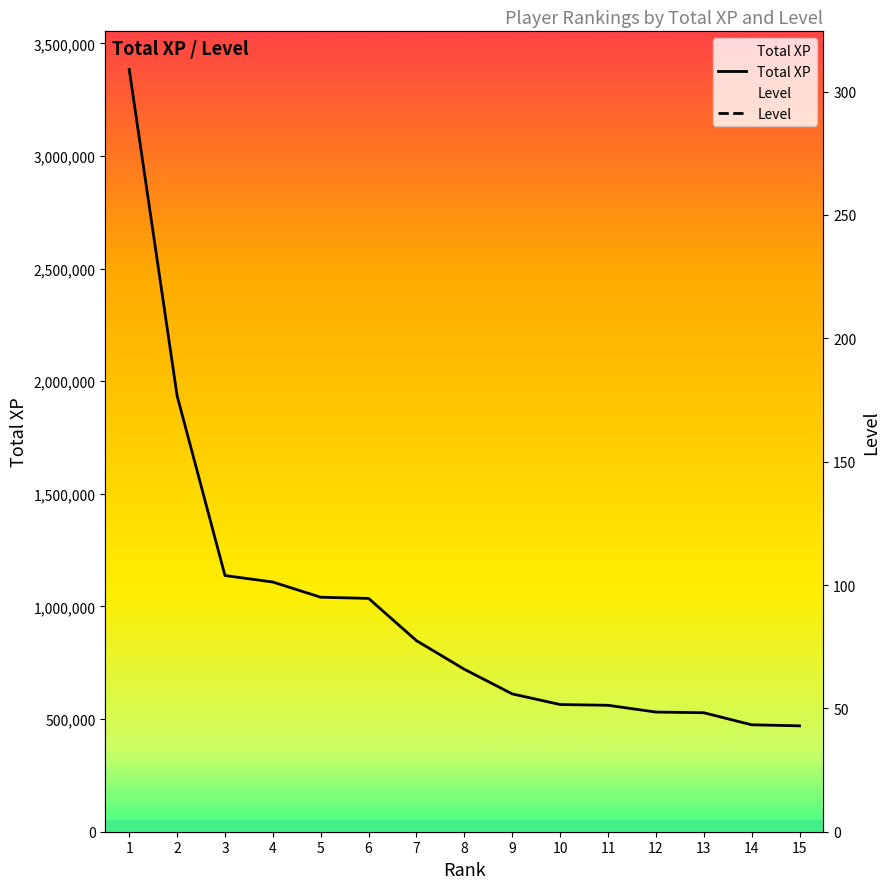

How many distinct data groups are displayed?

2